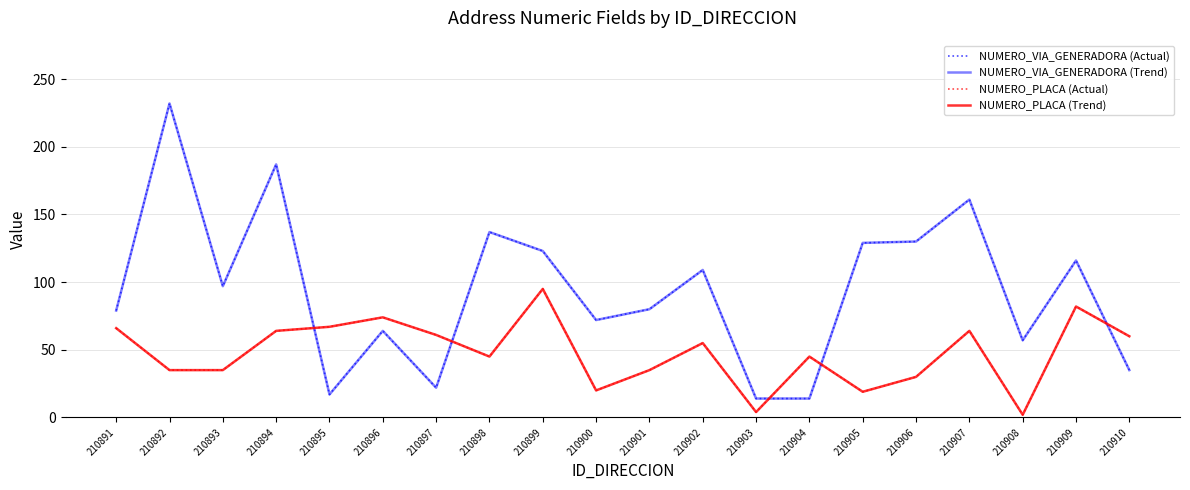

Which has a higher value, 210895 or 210892?

210892